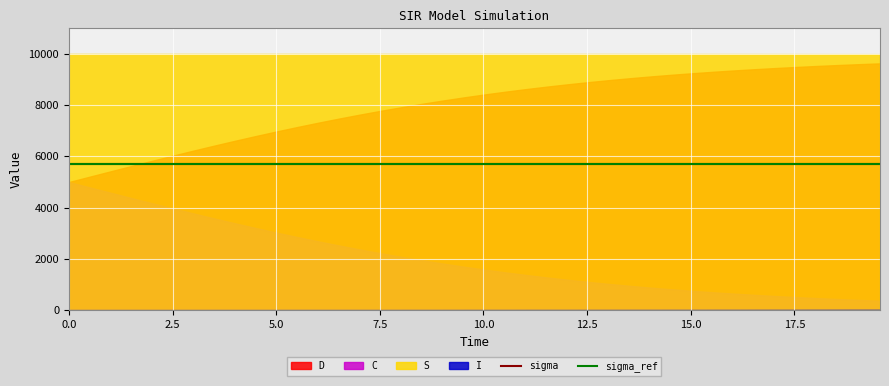

The C series shows 0.1 at 14.046822742474916. True or false?

False